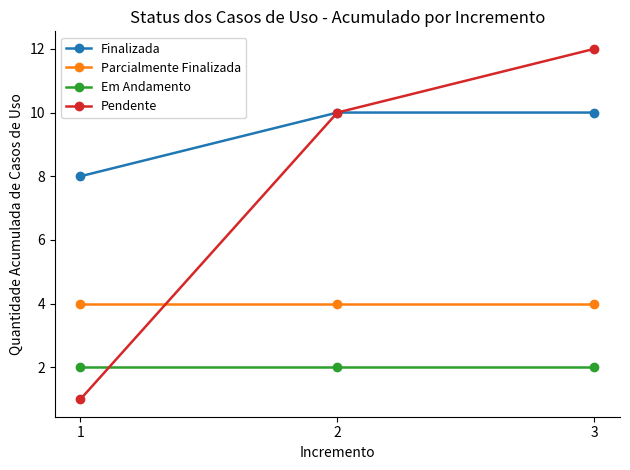

What is the approximate value of Finalizada at 2?

10